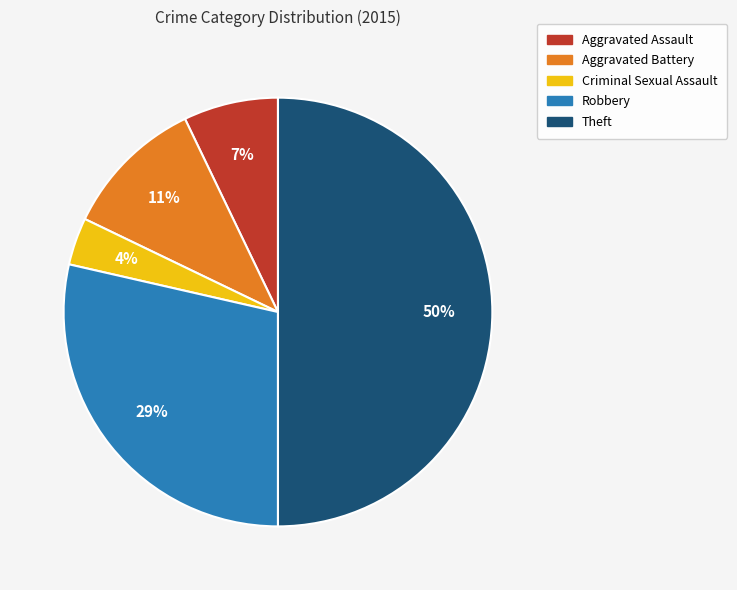

What percentage is the Aggravated Assault slice, to the nearest percent?

7%